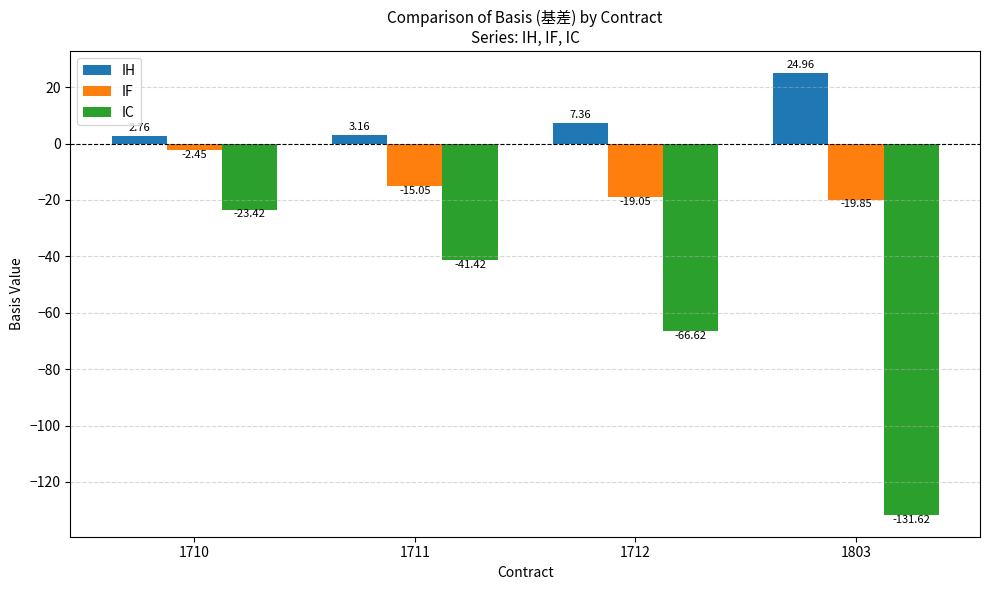

List the series in order of their overall mean, lowest first.

IC, IF, IH